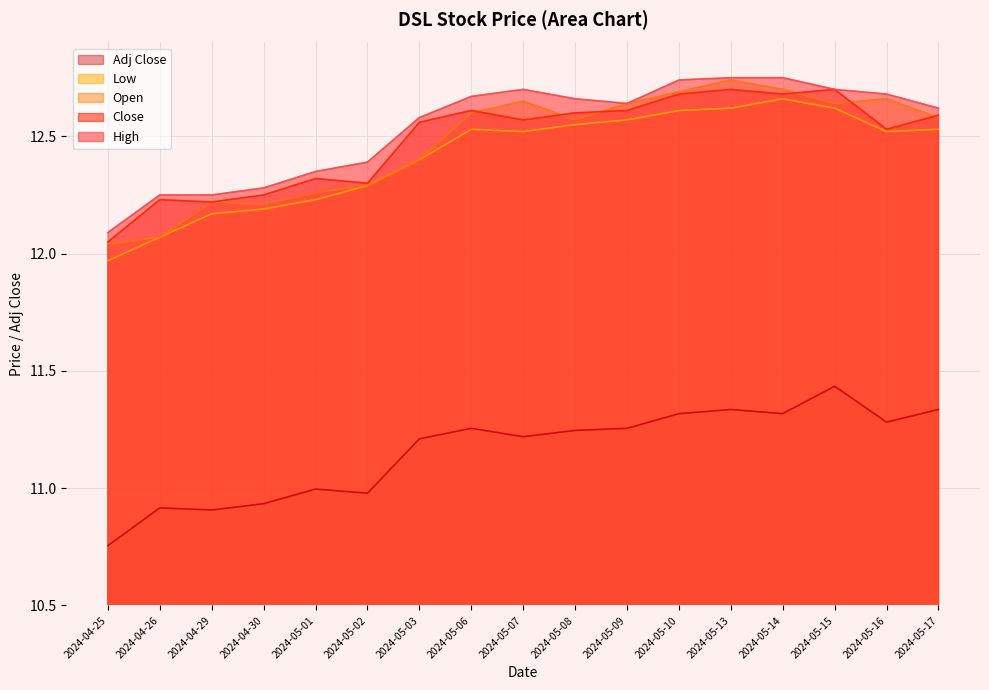

At which category does Close reach its first local peak?

2024-04-26